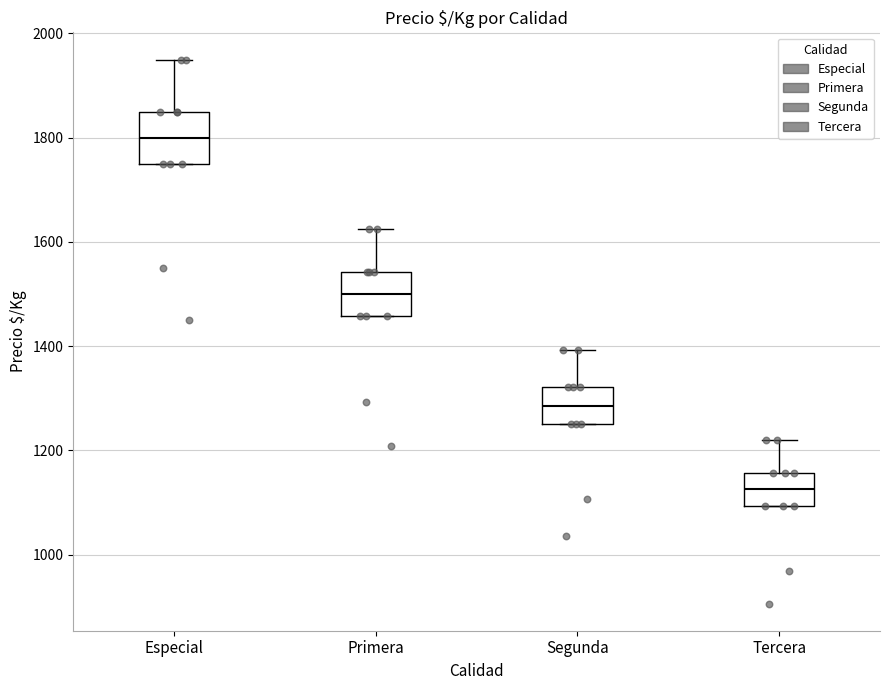

Where does the upper whisker of the box for Tercera end on the y-axis? The values are not printed on the chart, so give them approximately, as read against the axis.

1220